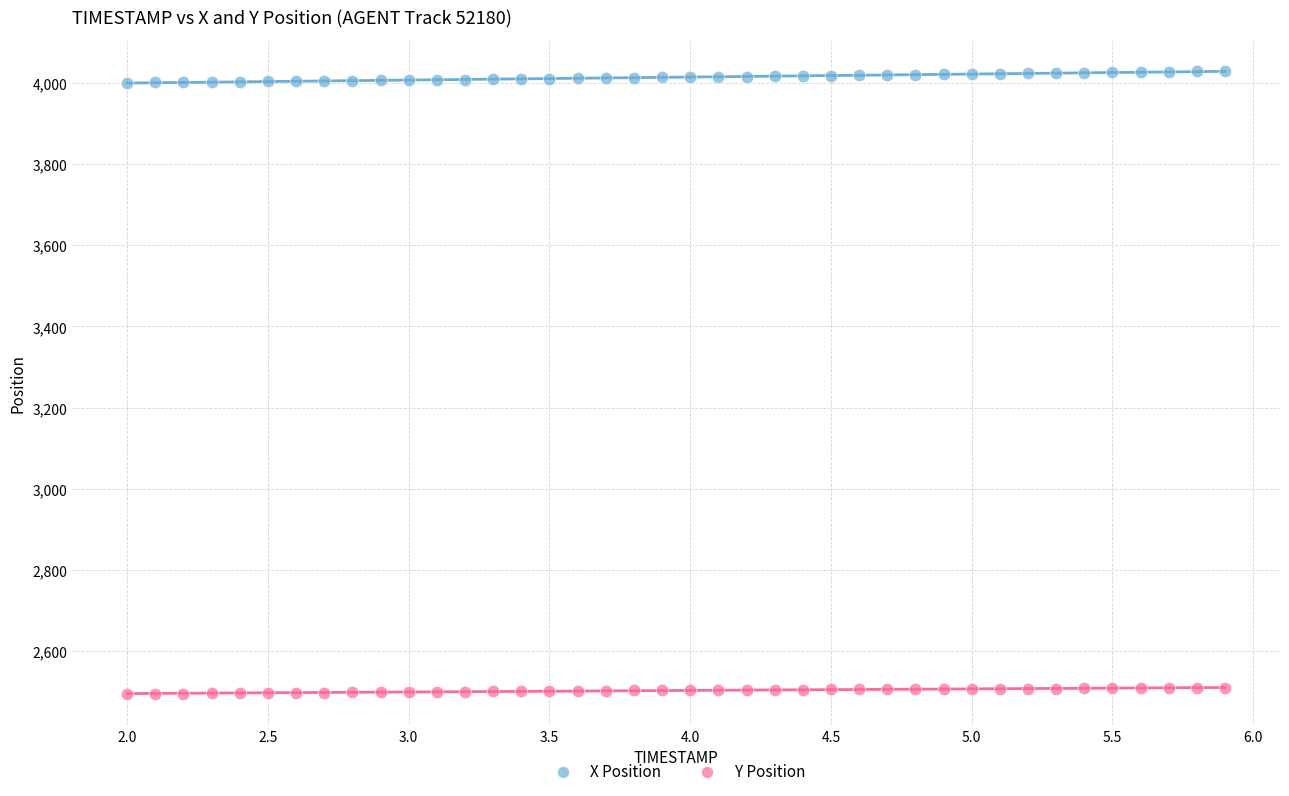

What are all the series names shown in the legend?

X Position, Y Position